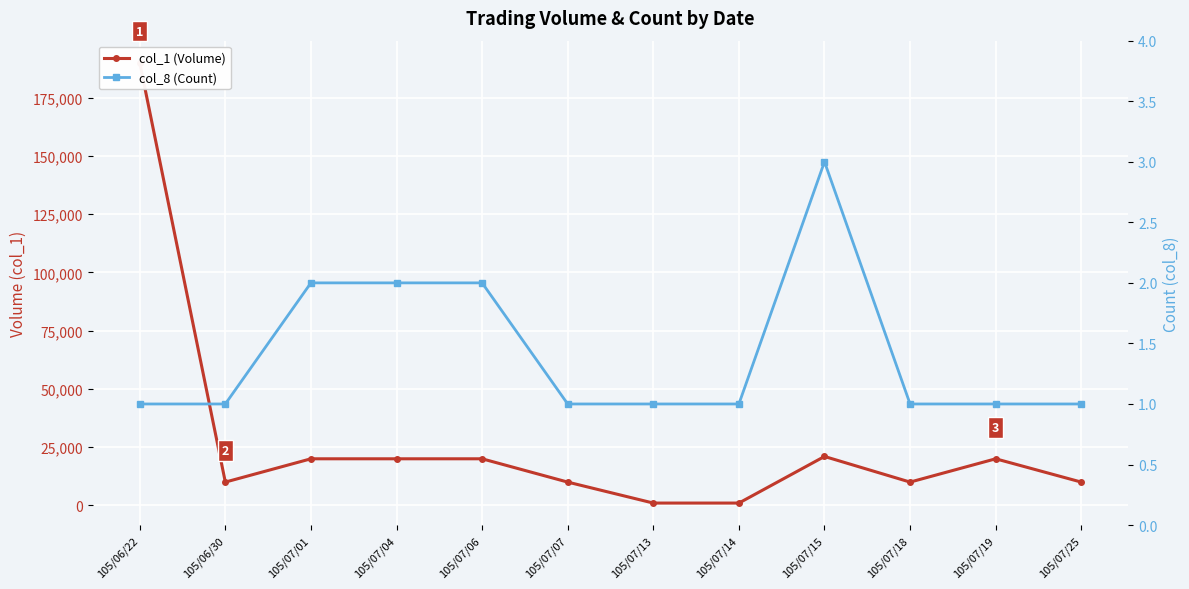

True or false: col_1 (Volume) and col_8 (Count) cross at least once.

False